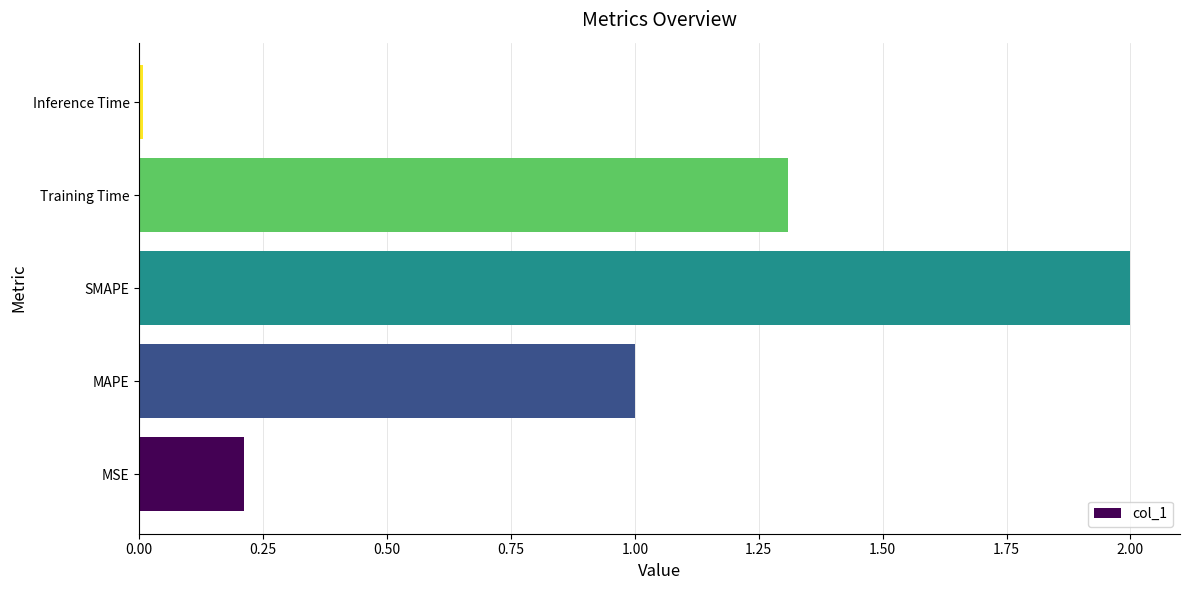

What is the difference between the second highest and second lowest values?

1.1